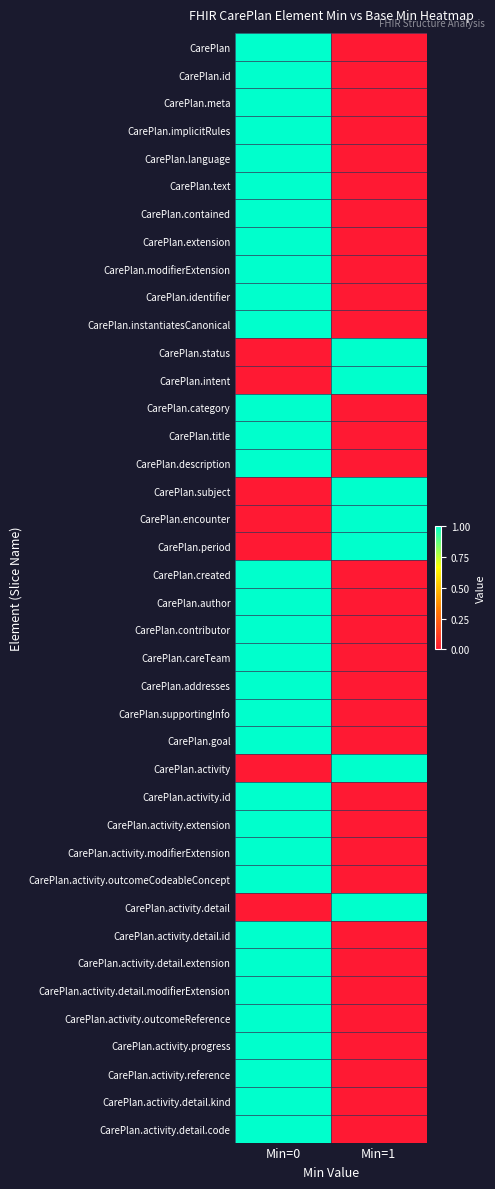

What is the total value across all series at Min=0?

33